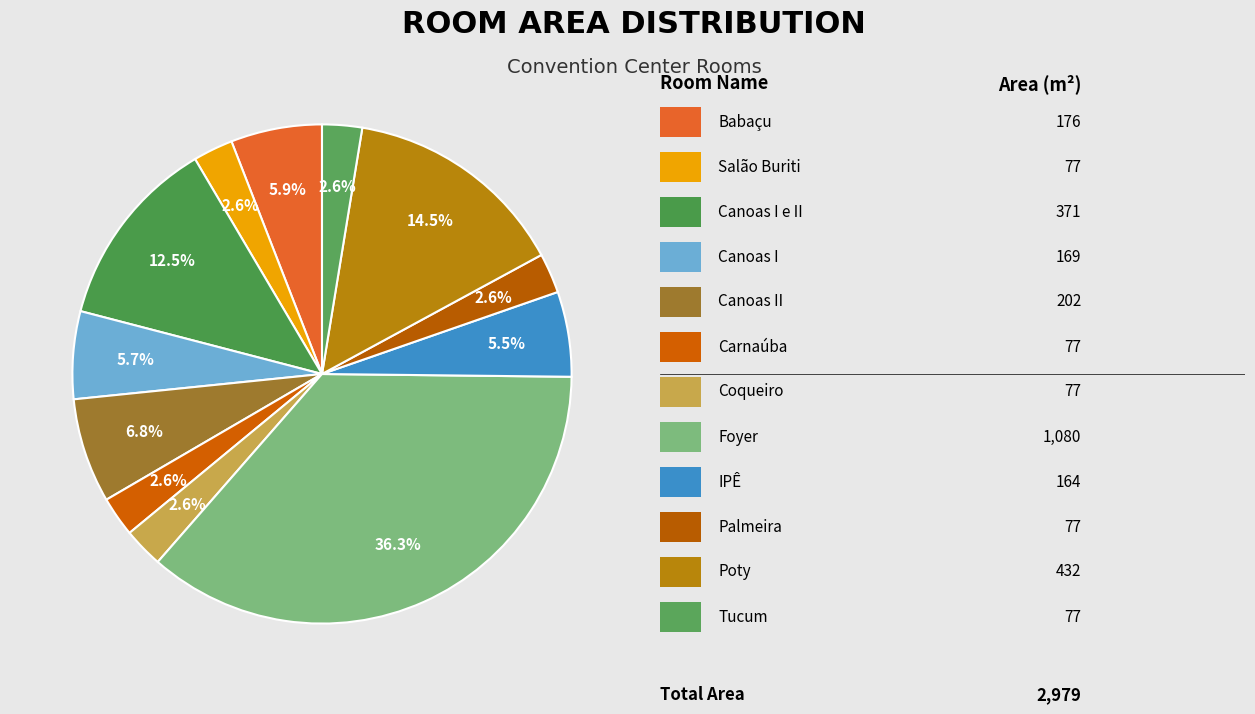

Count the number of slices in the pie.

12